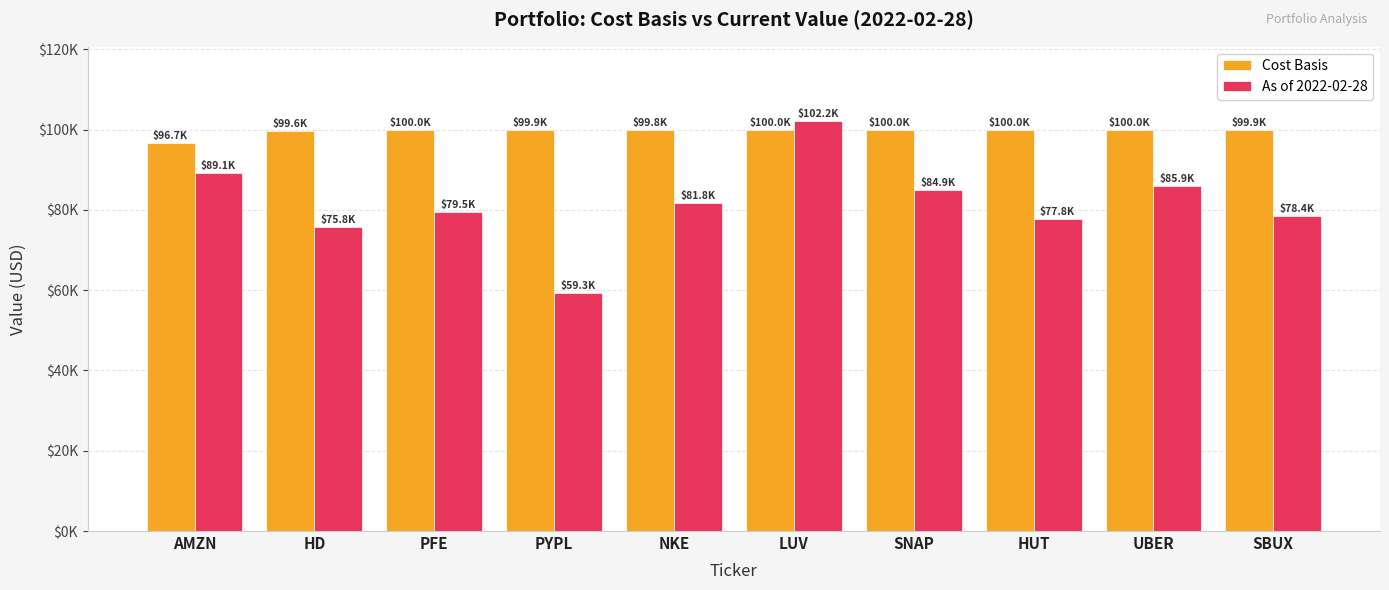

Which series has the largest total across all categories?

Cost Basis